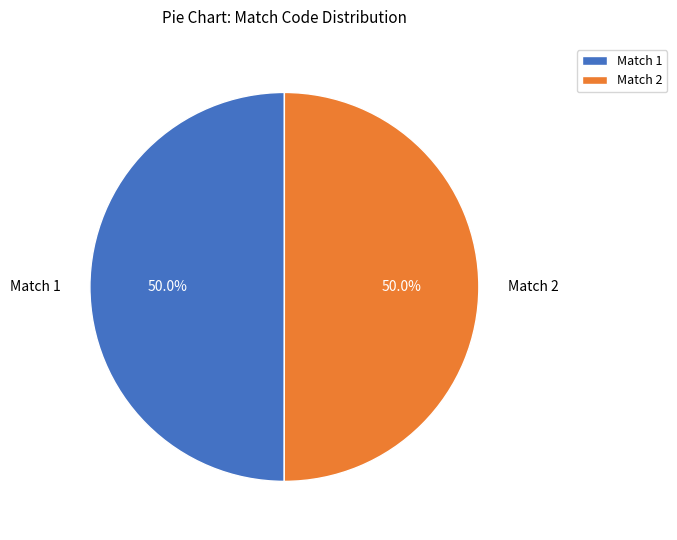

How much of the chart is everything except Match 1?

50.0%